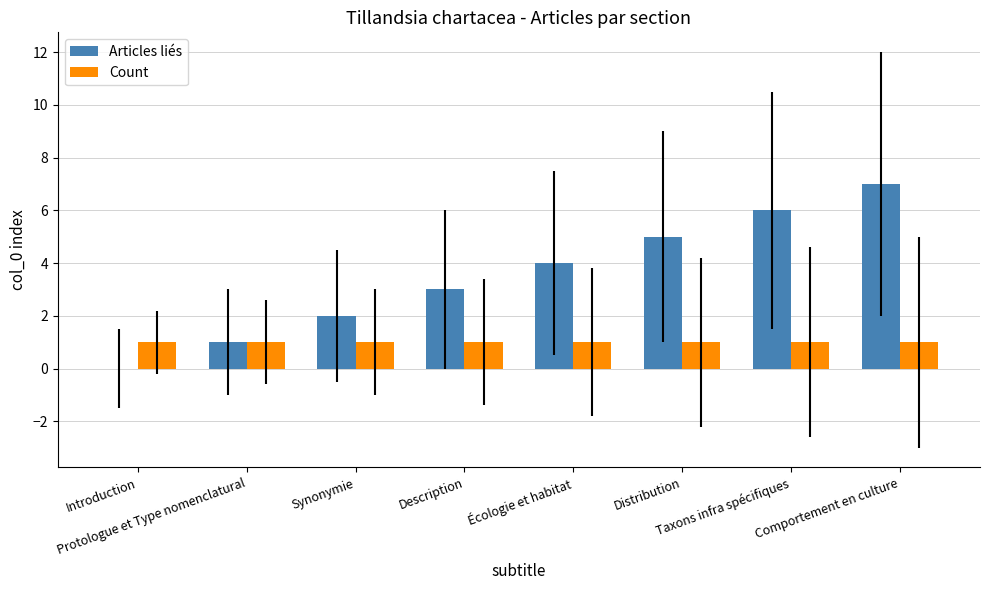

What are all the series names shown in the legend?

Articles liés, Count